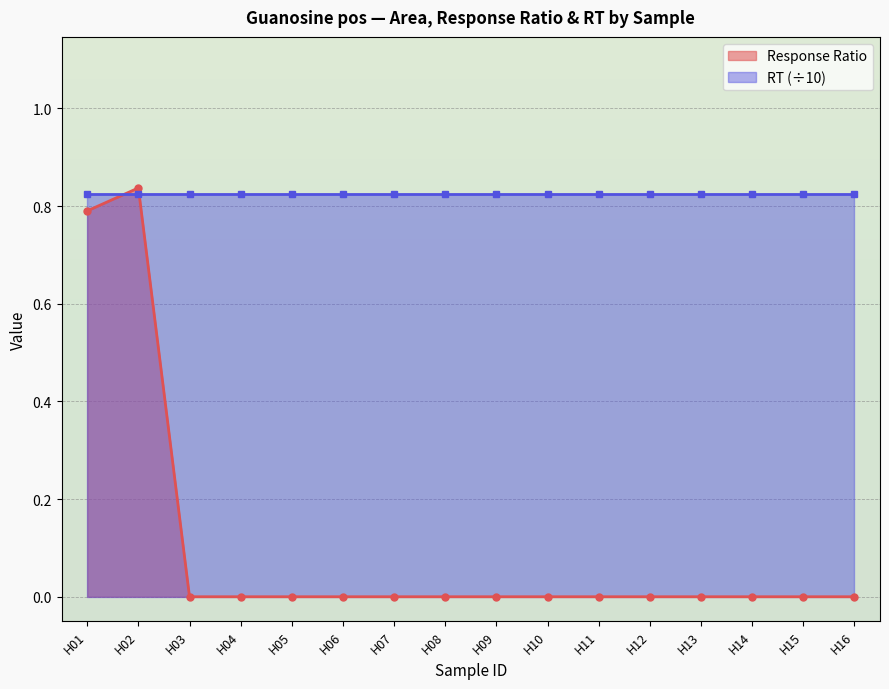

At which category does Response Ratio reach its first local peak?

H02